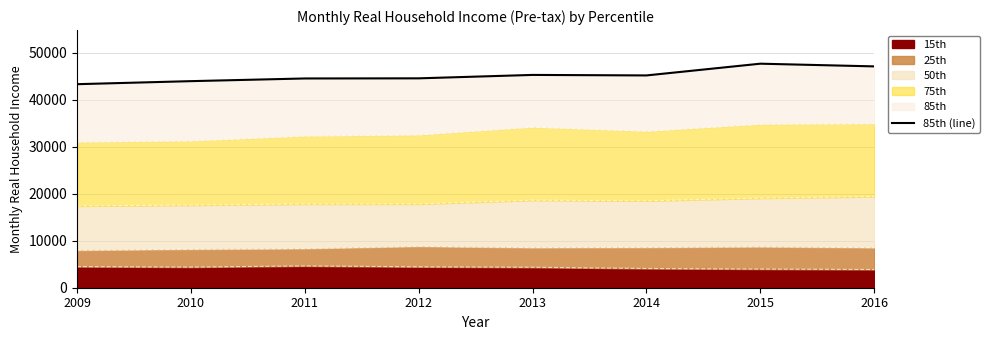

What is the change in value from 2012 to 2016?

+2541.4